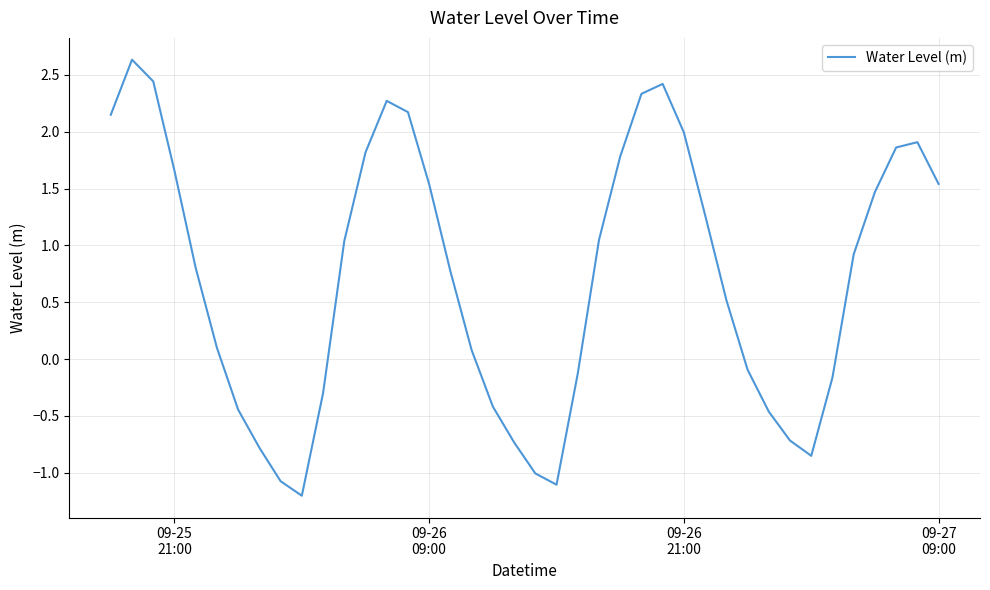

What is the greatest value displayed?

2.6